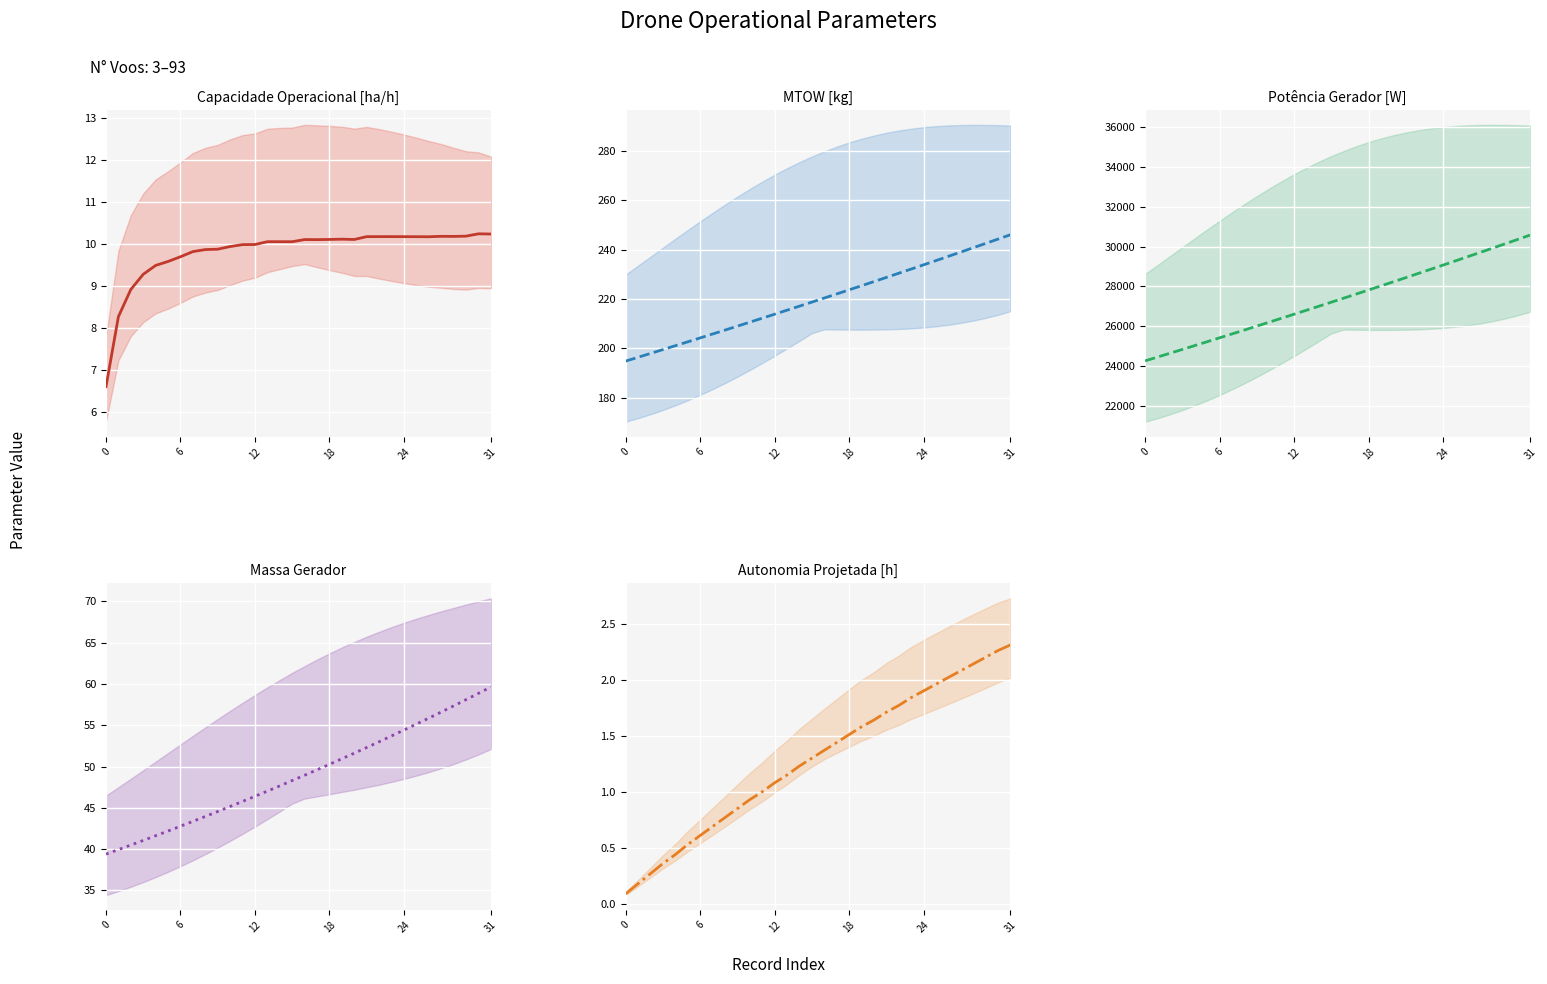

Reading left to right, list all the values displayed in this chart.

Capacidade operacional [ha/h]: 6.6	8.3	8.9	9.3	9.5	9.6	9.7	9.8	9.9	9.9	9.9	10.0	10.0	10.0	10.0	10.0	10.1	10.1	10.1	10.1	10.1	10.2	10.2	10.2	10.2	10.2	10.2	10.2	10.2	10.2	10.2	10.2
MTOW [kg]: 194.8	196.3	197.9	199.4	201.0	202.6	204.2	205.8	207.3	208.9	210.6	212.2	213.8	215.4	217.0	218.7	220.3	222.0	223.7	225.3	227.0	228.7	230.4	232.1	233.8	235.5	237.2	239.0	240.7	242.5	244.2	246.0
Potencia gerador [W]: 24256.2	24447.2	24639.0	24831.5	25024.8	25218.9	25413.9	25609.6	25806.1	26003.4	26201.5	26400.5	26600.3	26801.0	27002.5	27205.0	27408.3	27612.5	27817.8	28023.9	28230.9	28438.9	28647.9	28857.8	29068.7	29280.7	29493.7	29707.7	29922.9	30139.0	30356.3	30574.6
Massa gerador: 39.4	40.0	40.5	41.1	41.6	42.2	42.8	43.4	44.0	44.6	45.2	45.8	46.4	47.0	47.7	48.3	49.0	49.6	50.3	51.0	51.6	52.3	53.0	53.7	54.4	55.1	55.9	56.6	57.3	58.1	58.9	59.6
Autonomia Projetada [h]: 0.1	0.2	0.3	0.4	0.4	0.5	0.6	0.7	0.8	0.8	0.9	1.0	1.1	1.1	1.2	1.3	1.4	1.4	1.5	1.6	1.6	1.7	1.8	1.8	1.9	2.0	2.0	2.1	2.1	2.2	2.3	2.3